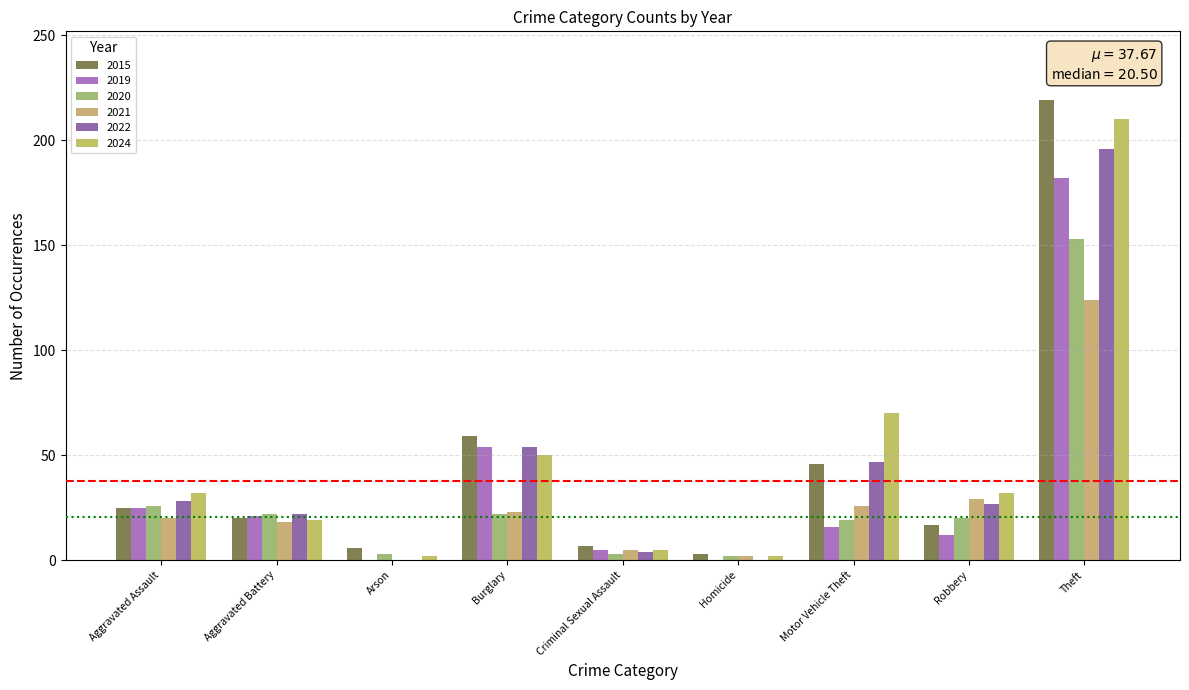

Which label corresponds to the largest value in the chart?

Theft